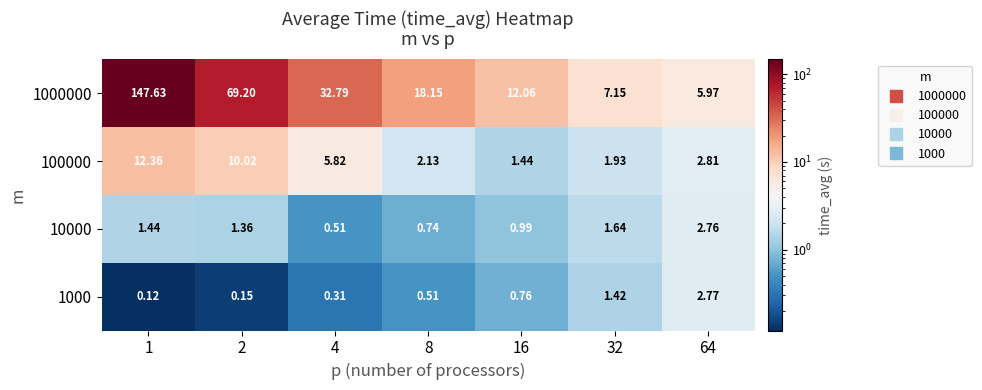

Is the value of 100000 at 8 greater than the value of 1000 at 1?

Yes